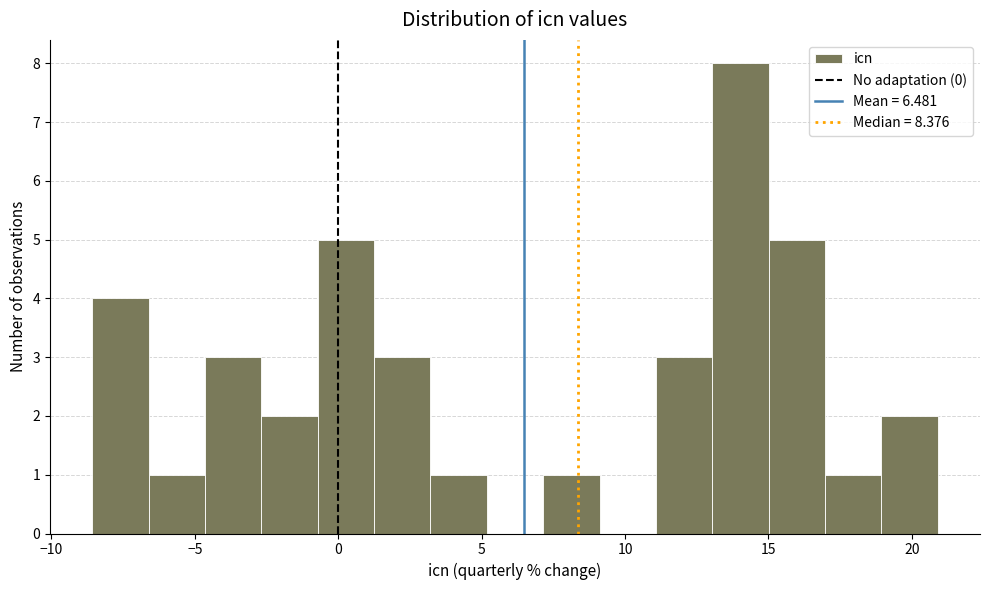

Read against the x-axis, roughly where is the centre of the tallest bar?

14.0